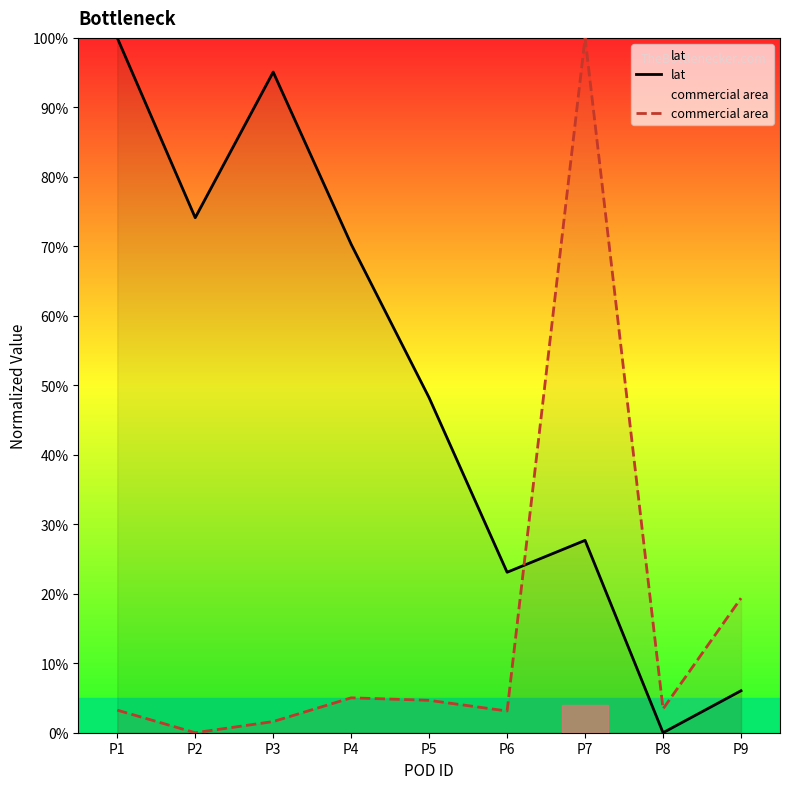

How many lines are shown in the chart?

2